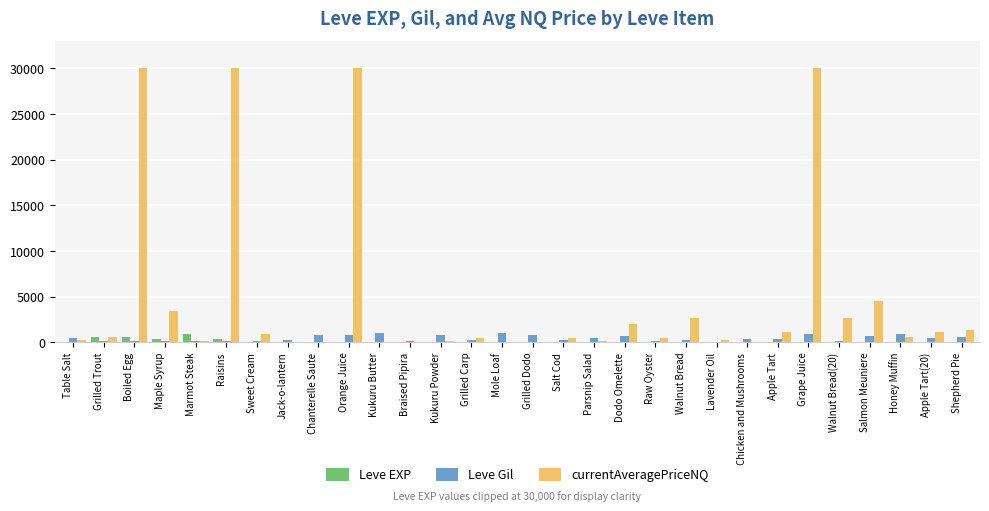

Between Grape Juice and Salmon Meuniere, which series saw the biggest shift?

currentAveragePriceNQ